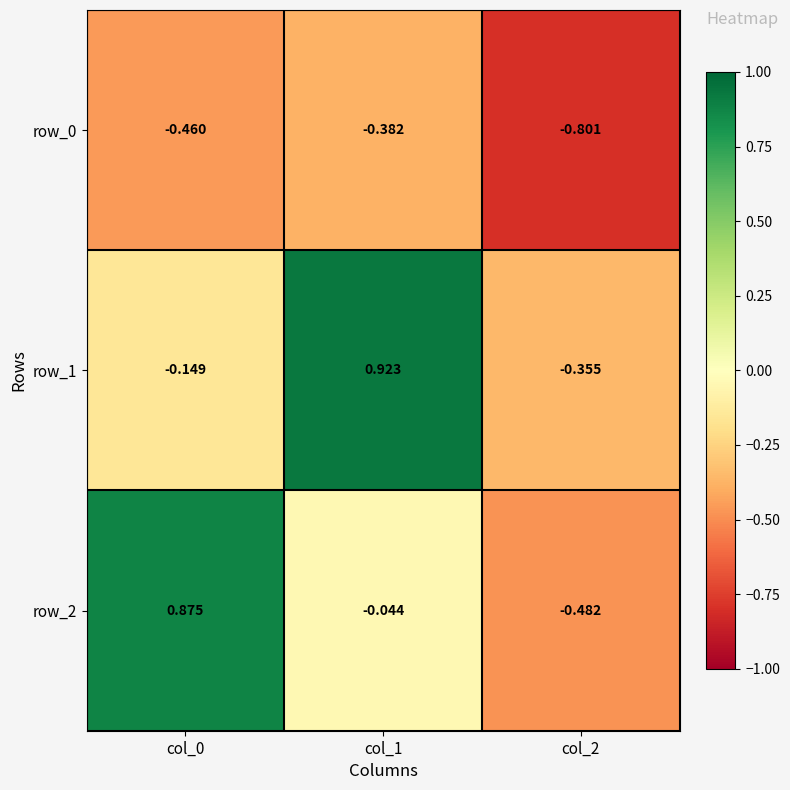

Is the value of row_1 at col_2 greater than the value of row_2 at col_1?

No